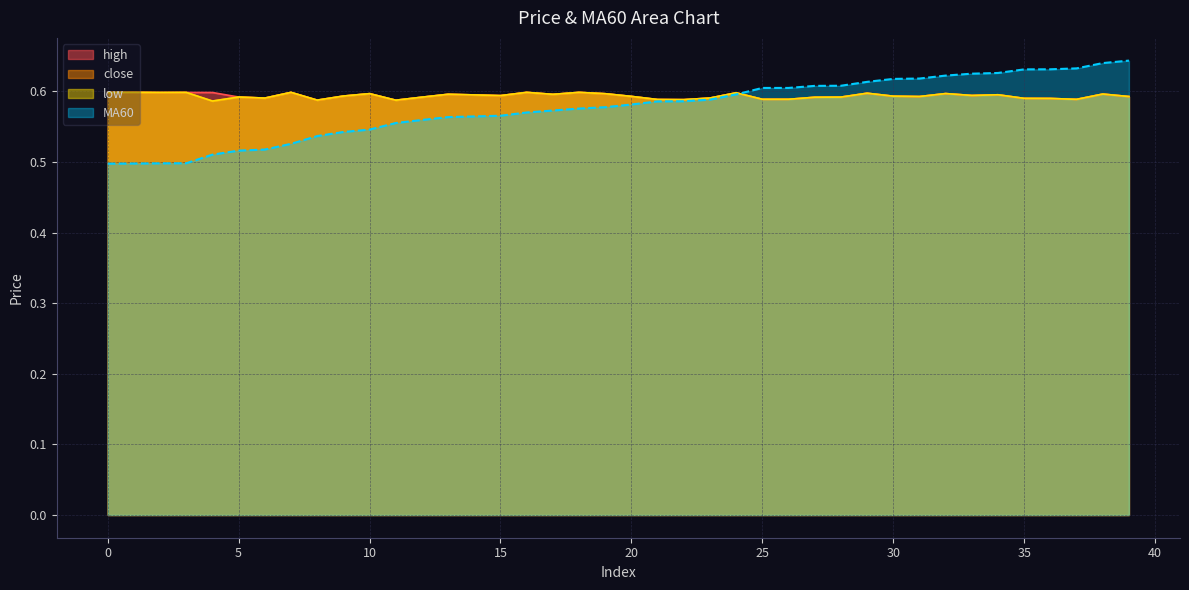

True or false: low and high intersect in this chart.

False